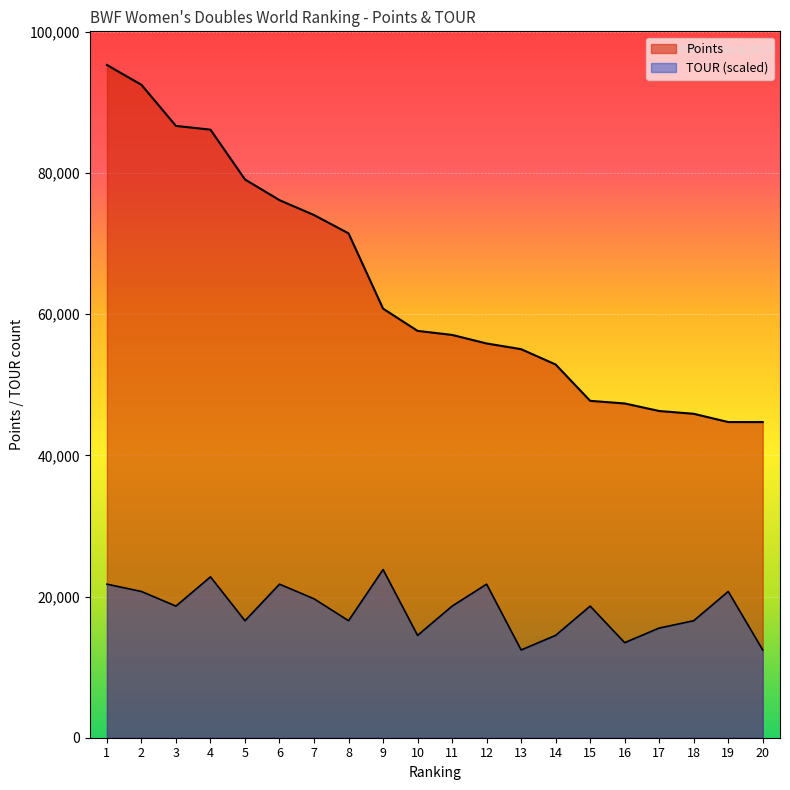

At which category is the sum across all series the highest?

1